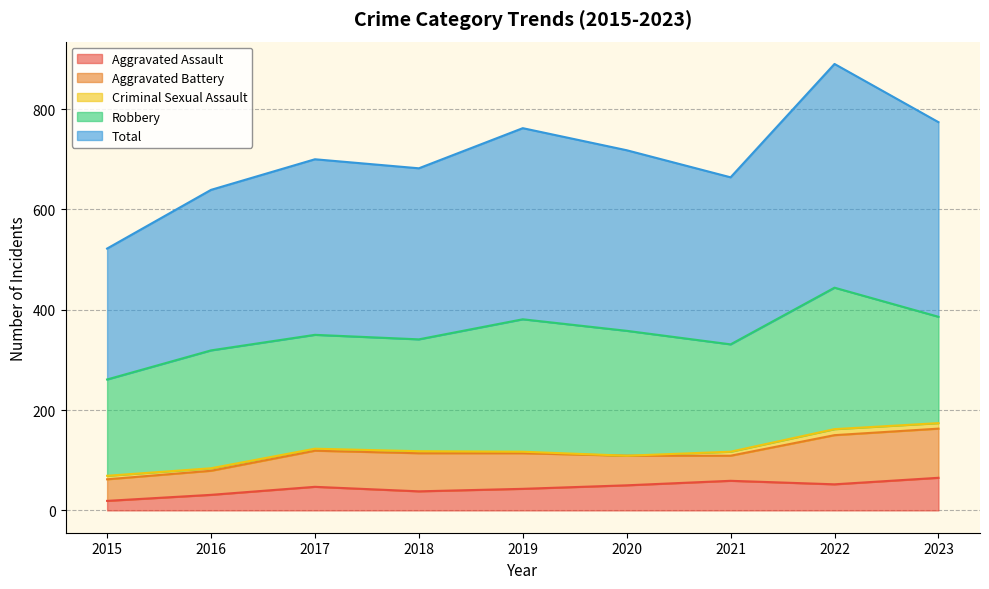

At 2015, list the series in order from largest to smallest.

Total, Robbery, Aggravated Battery, Aggravated Assault, Criminal Sexual Assault